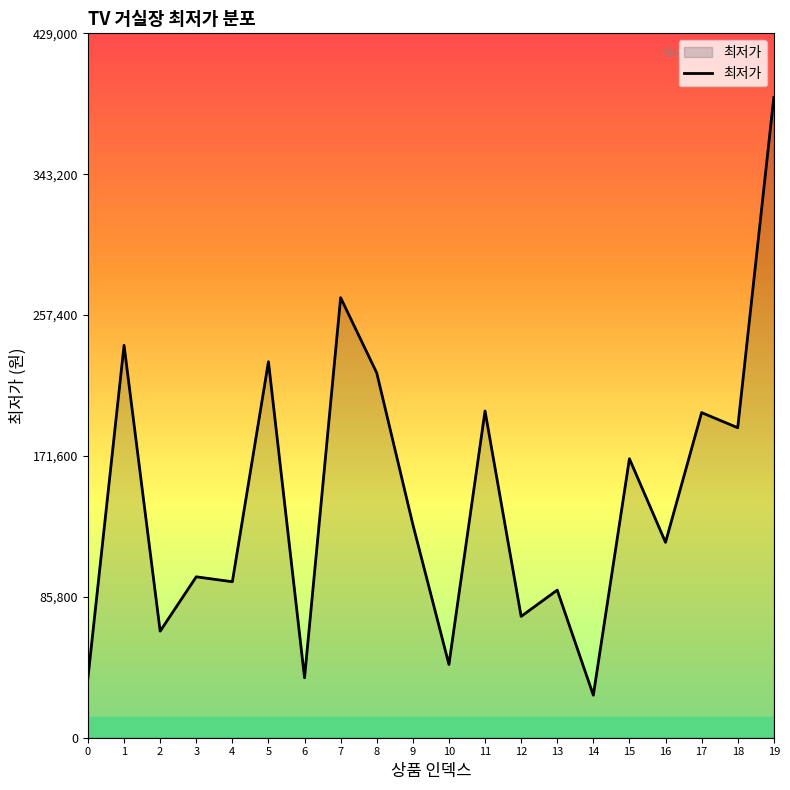

Count the number of categories in the chart.

20